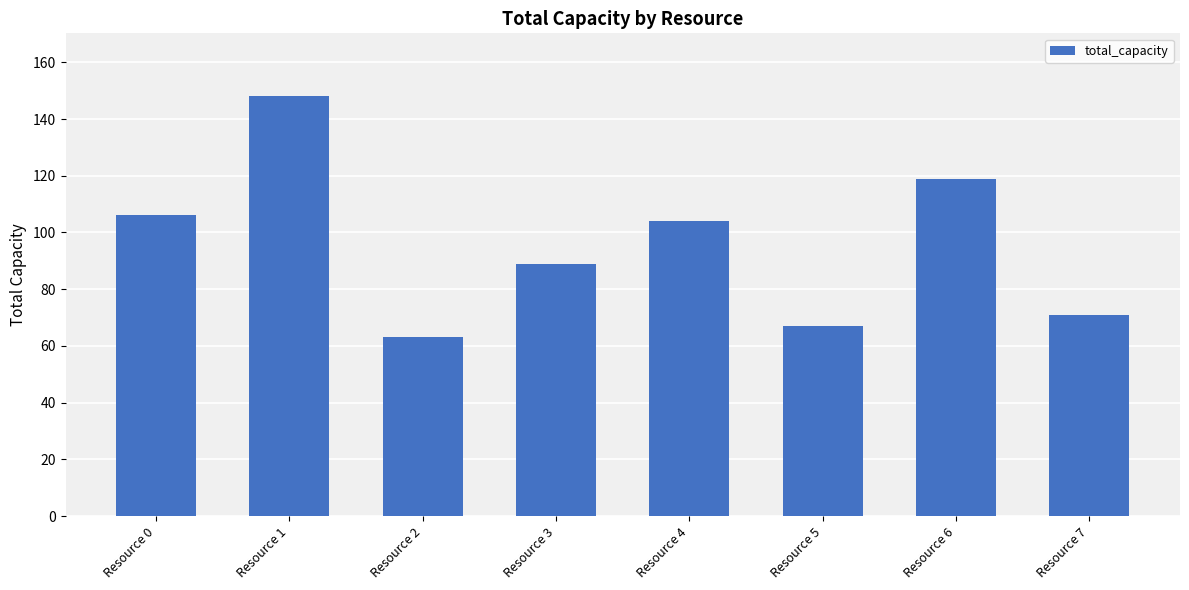

What is the smallest value displayed?

63